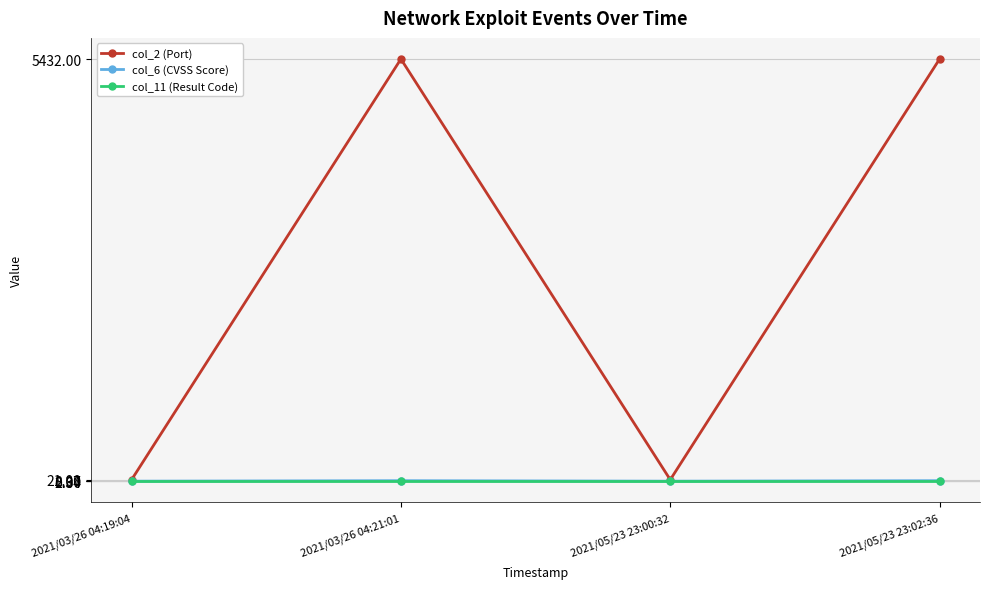

What is the maximum value shown in the chart?

5432.0